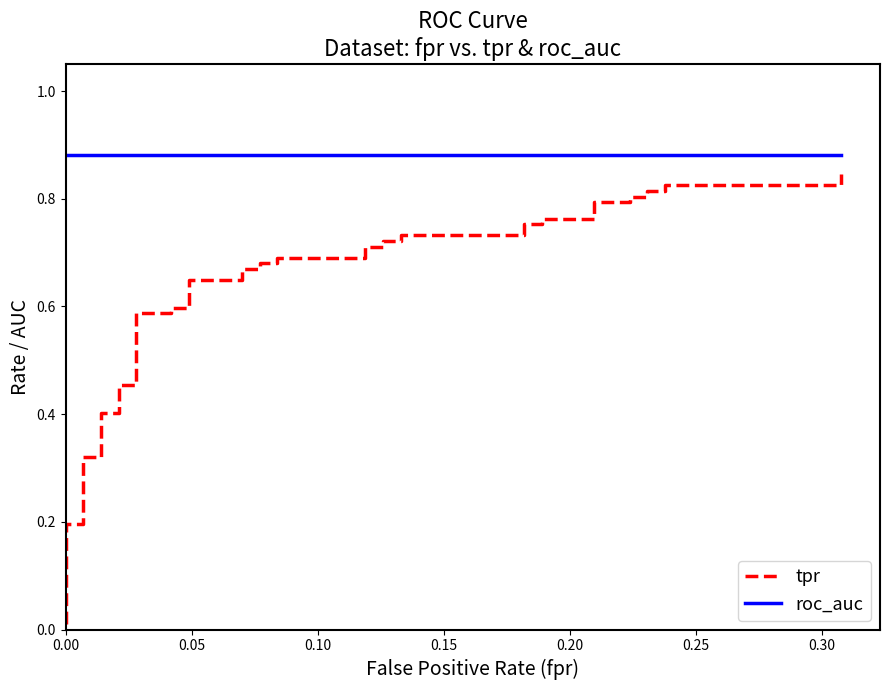

True or false: roc_auc and tpr cross at least once.

False